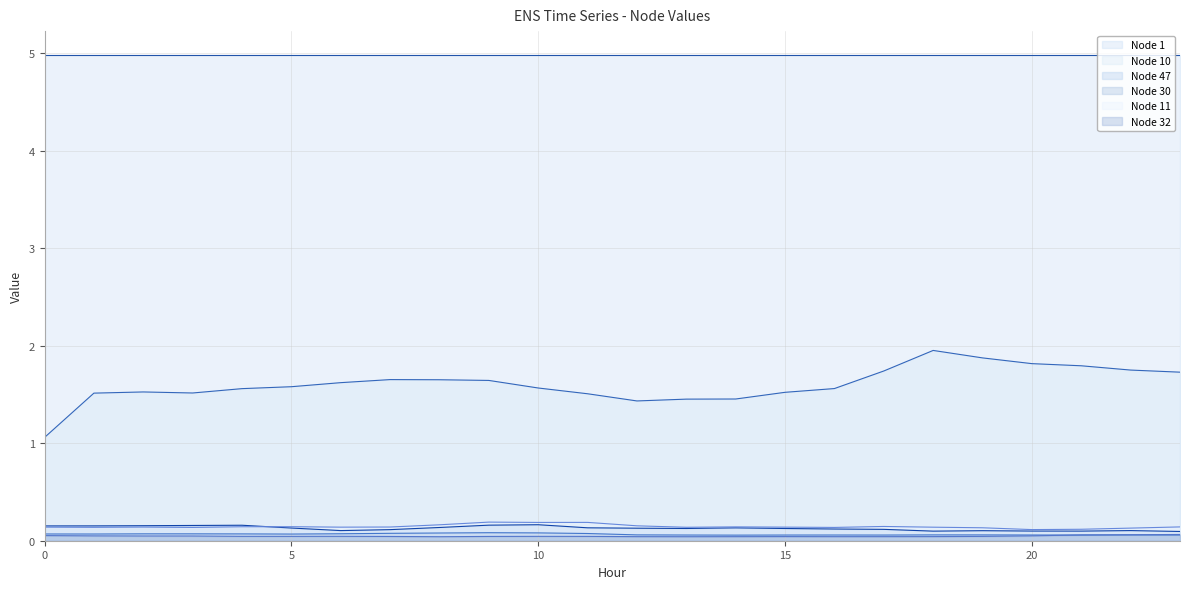

The Node 10 line series shows 1.5 at 13. True or false?

True